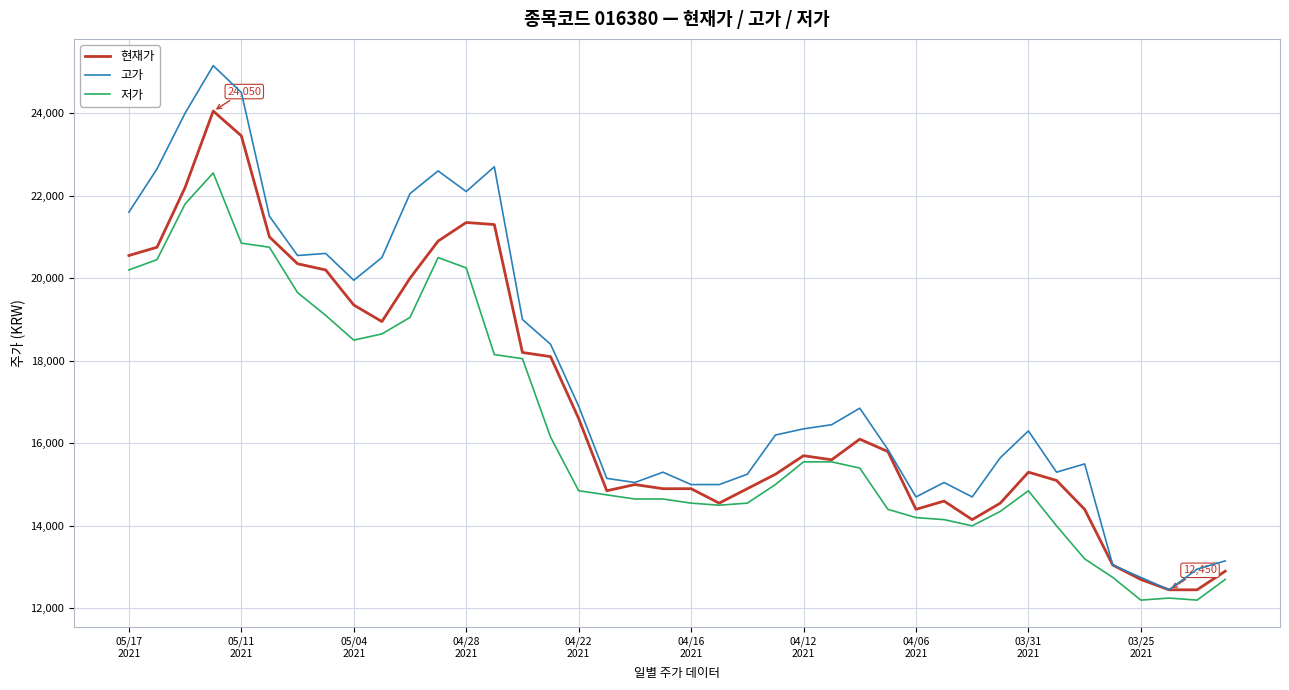

How many values in the 고가 series are below 16350?

20